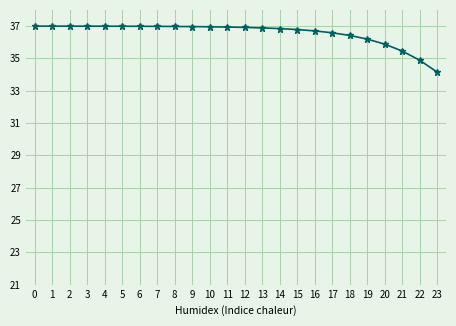

Count the number of values greater than 36.

20